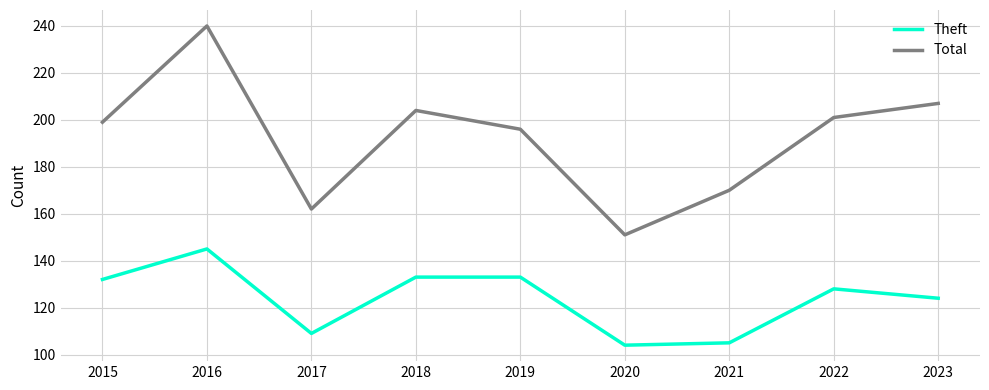

Is this an area chart (filled region under the line)?

No